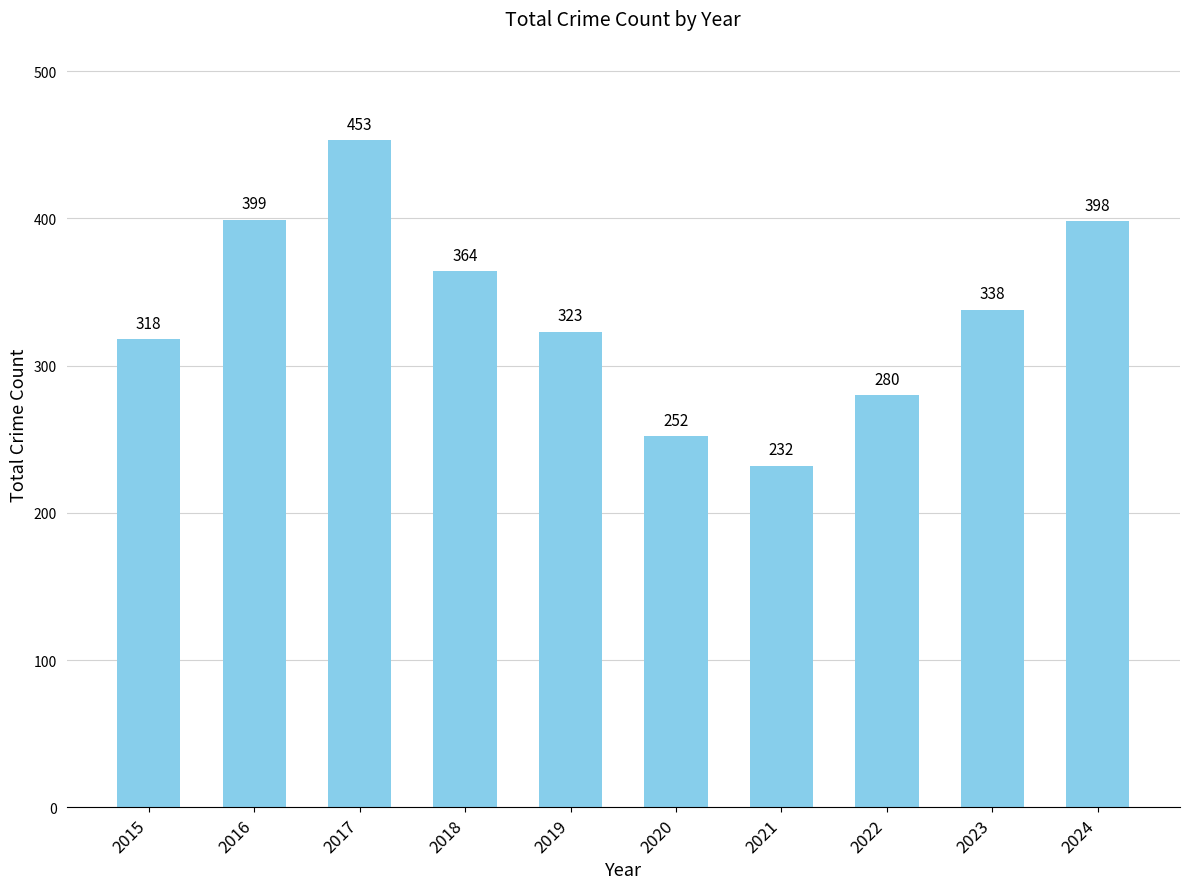

At which label is the value closest to 342?

2023